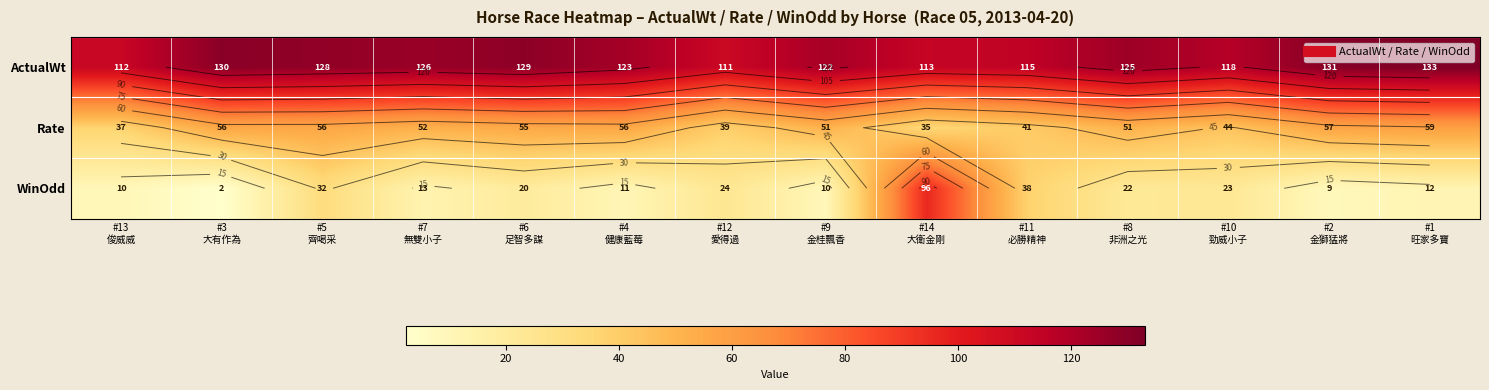

Between #6 足智多謀 and #8 非洲之光, which series saw the biggest shift?

ActualWt